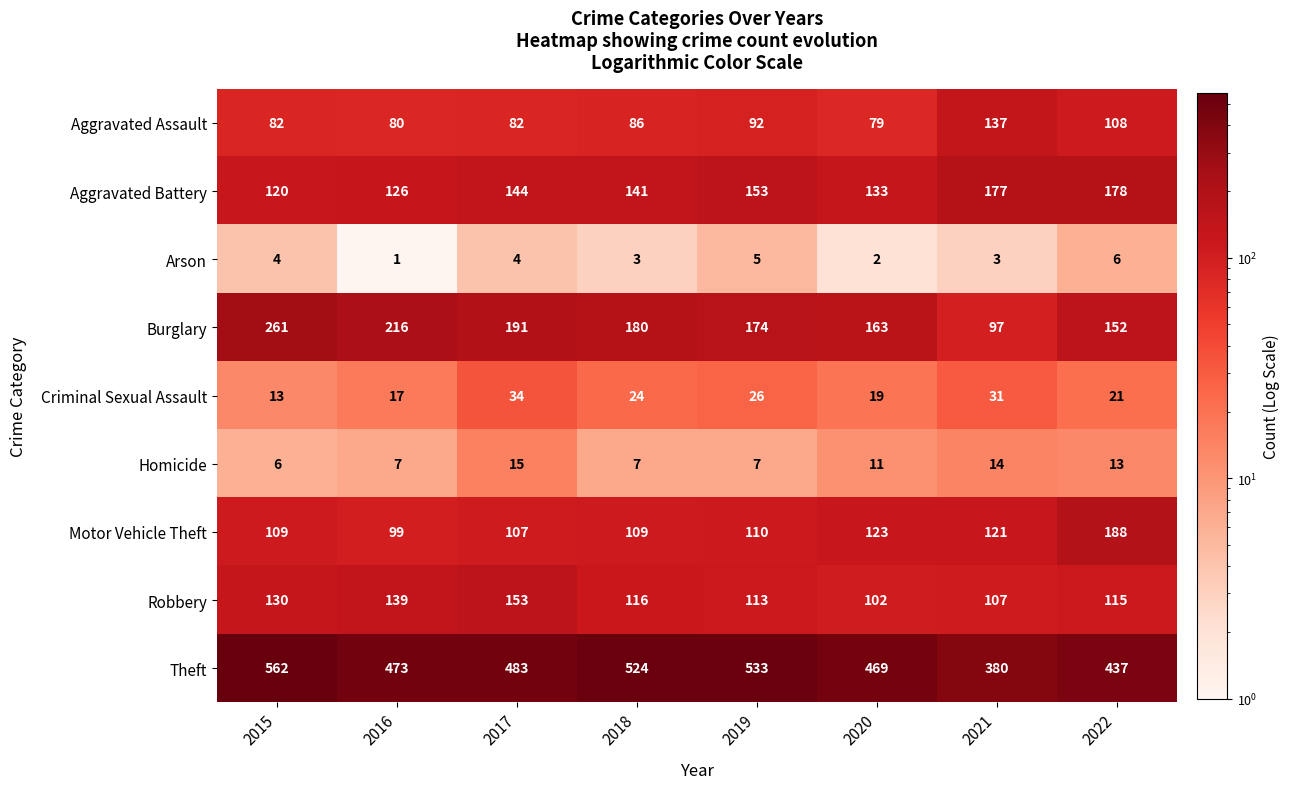

What is the total value across all series at 2019?

1213